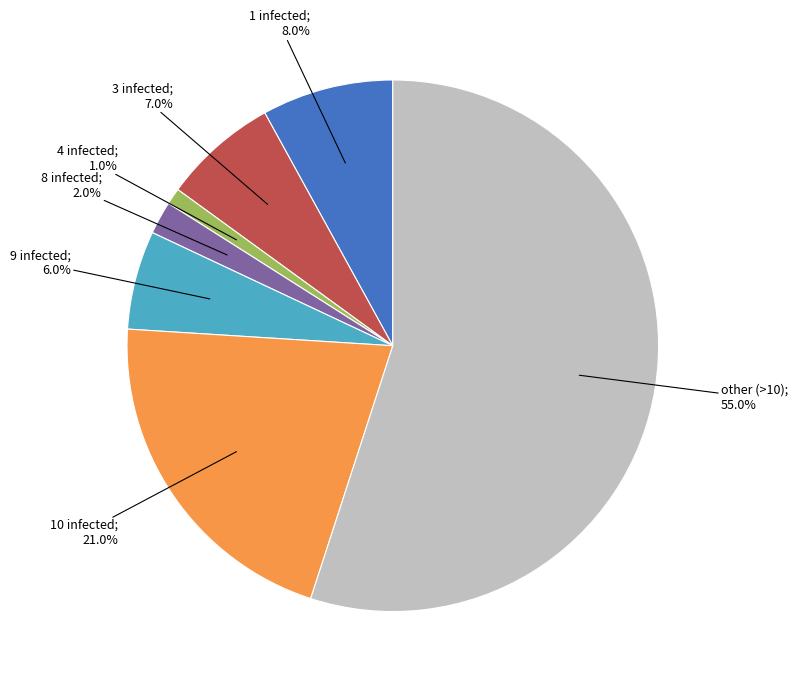

Does any single category account for the majority?

Yes